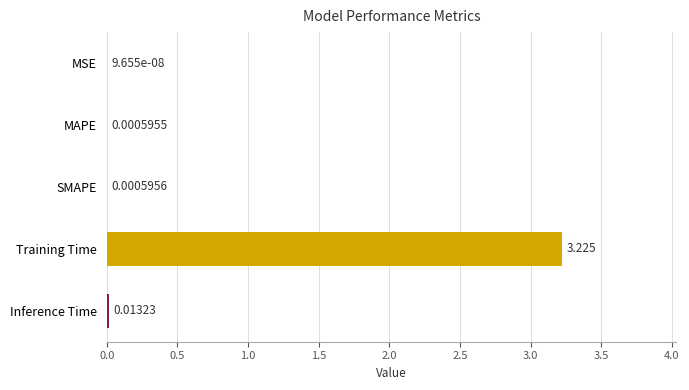

Which has a higher value, SMAPE or Training Time?

Training Time